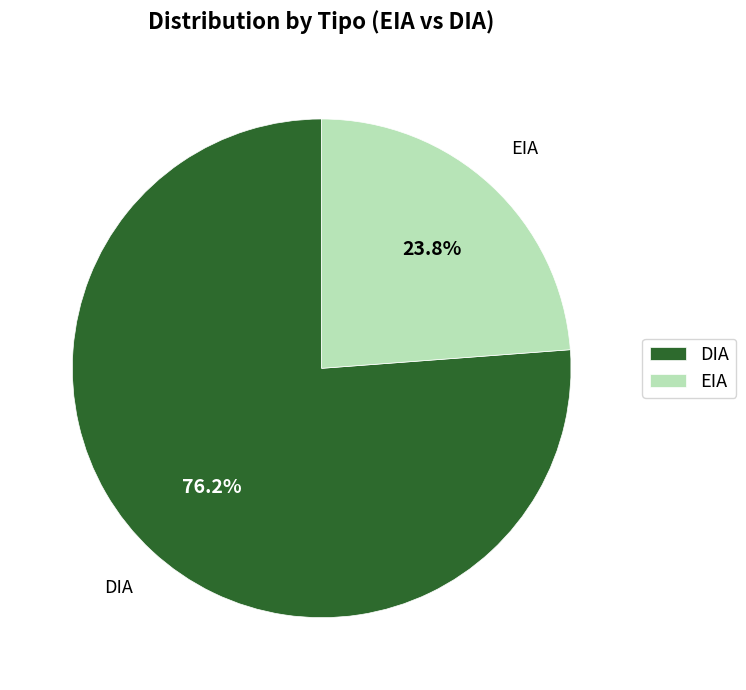

To the nearest percent, what portion does DIA represent?

76%